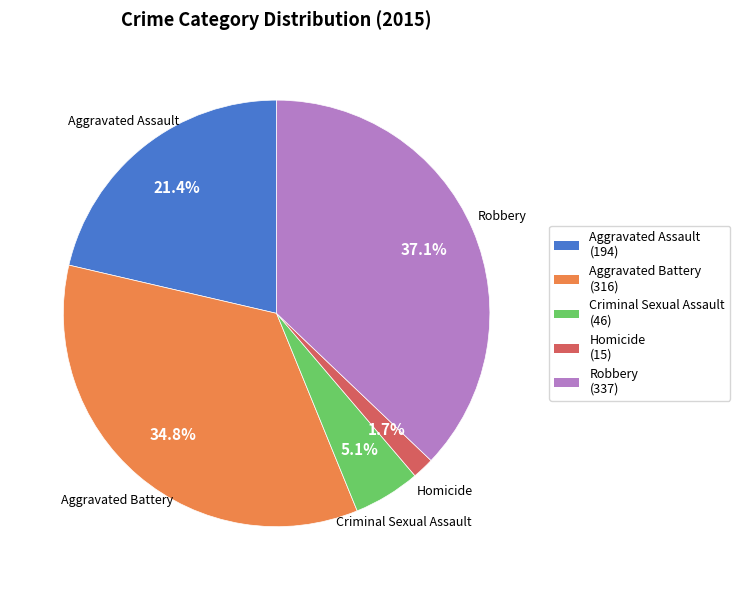

Is it true that Homicide is 2% of the pie?

True